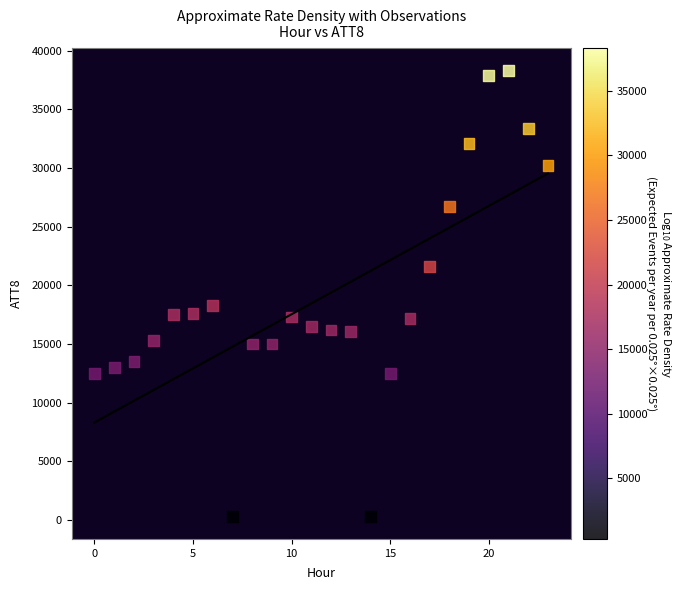

What Y value in the scatter plot is closest to 19300?

18300